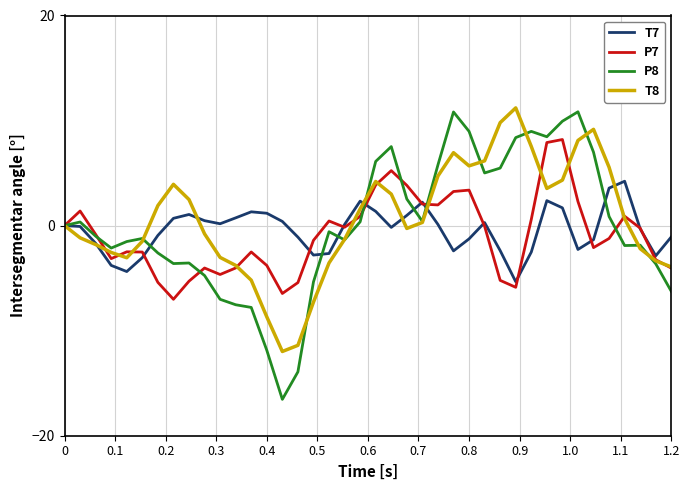

Which series ends up on top after the final intersection of P7 and P8?

P7